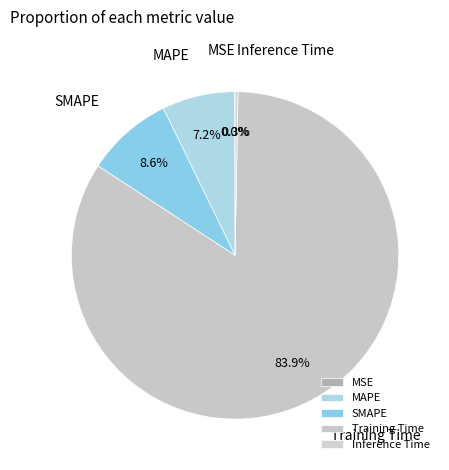

True or false: Inference Time accounts for 0% of the total.

True